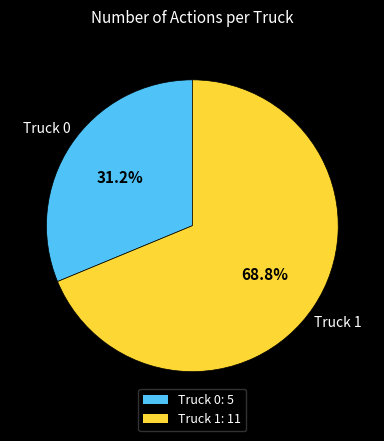

To the nearest percent, what portion does Truck 0 represent?

31%